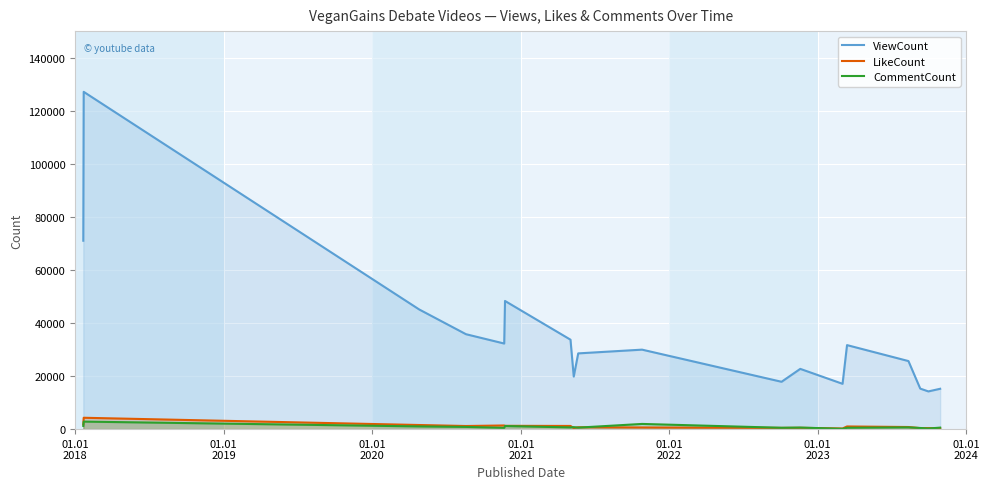

Reading left to right, list all the values displayed in this chart.

ViewCount: 71000	127115	45095	35774	32255	48302	33706	19821	28543	29954	17841	22705	17075	31662	25651	15269	14211	15205
LikeCount: 1790	4282	1550	1172	1376	1248	1196	407	702	621	470	501	240	1003	795	378	388	318
CommentCount: 1214	2834	1022	834	472	1173	642	747	562	1955	506	584	112	496	657	429	224	564